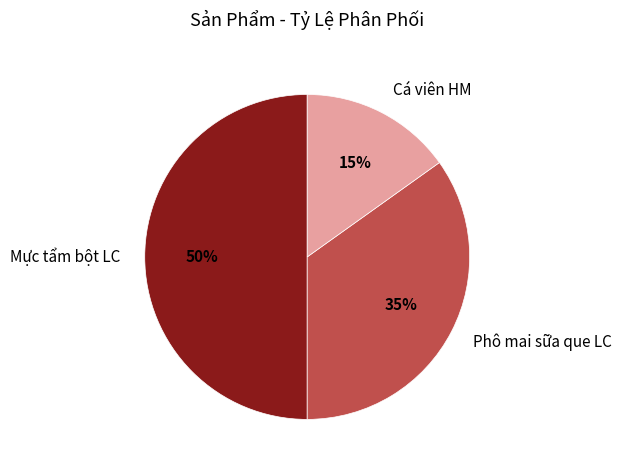

What is the largest slice in the pie chart?

Mực tẩm bột LC